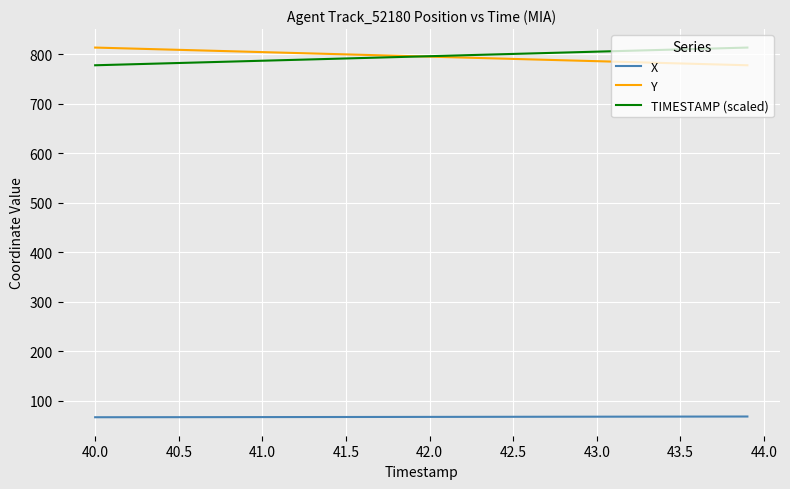

True or false: X and Y intersect in this chart.

False